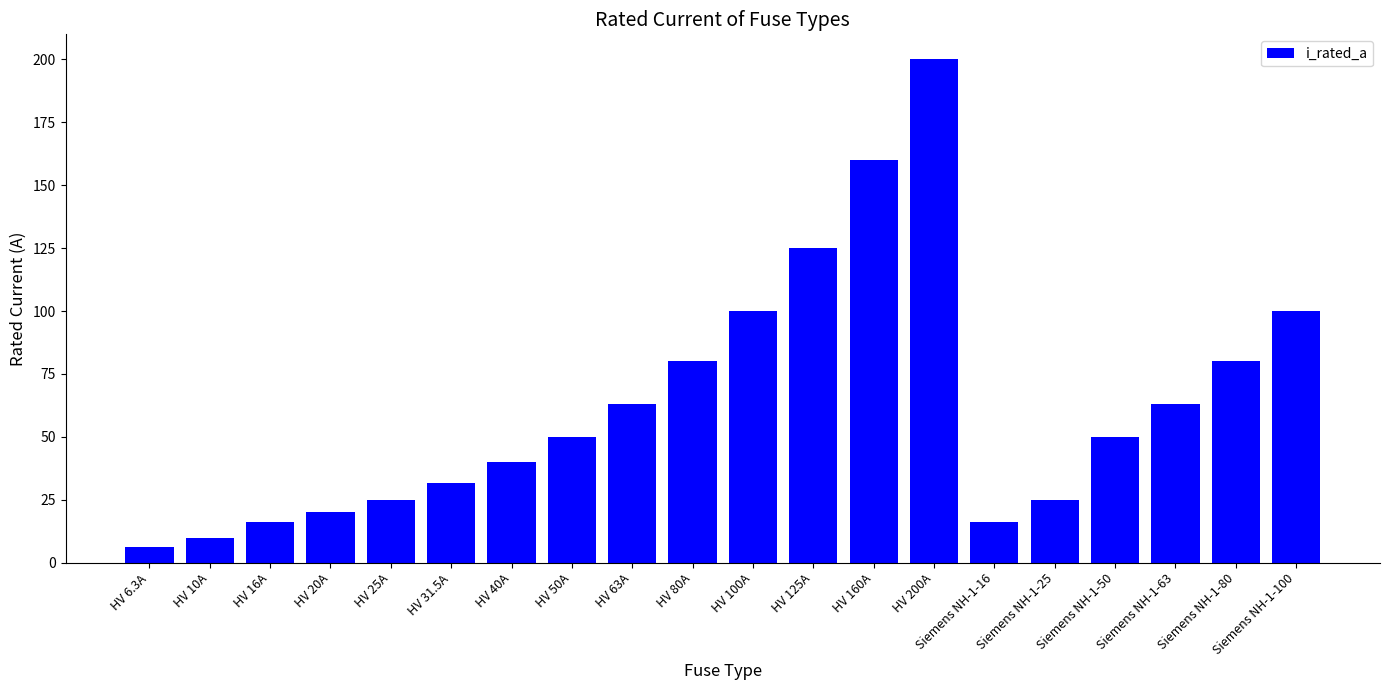

What is the average value?

63.0